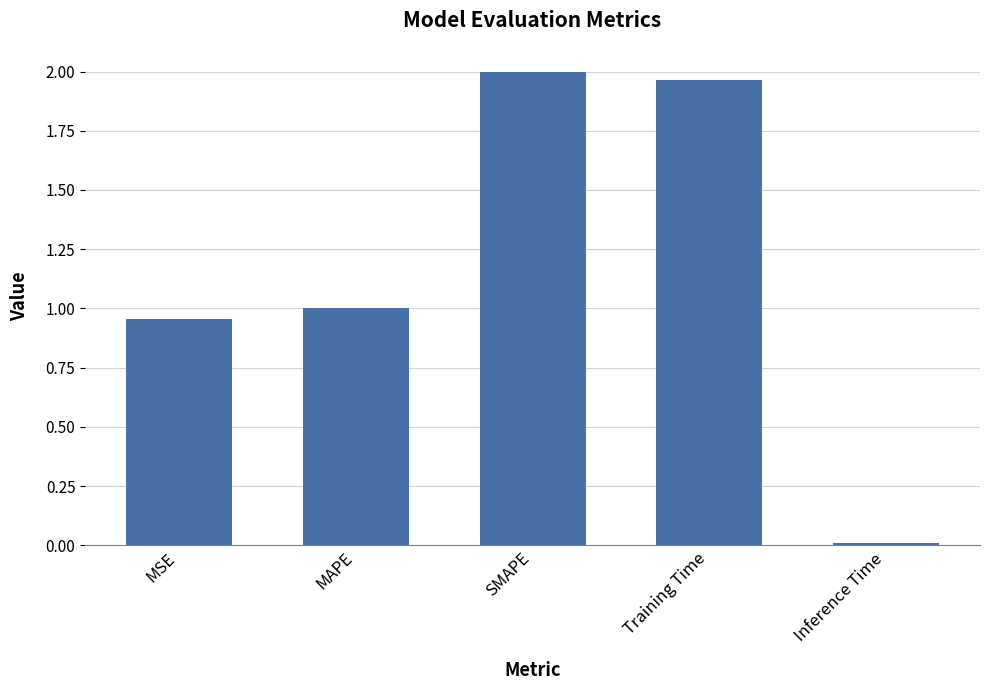

What is the label of the 2nd bar from the right?

Training Time